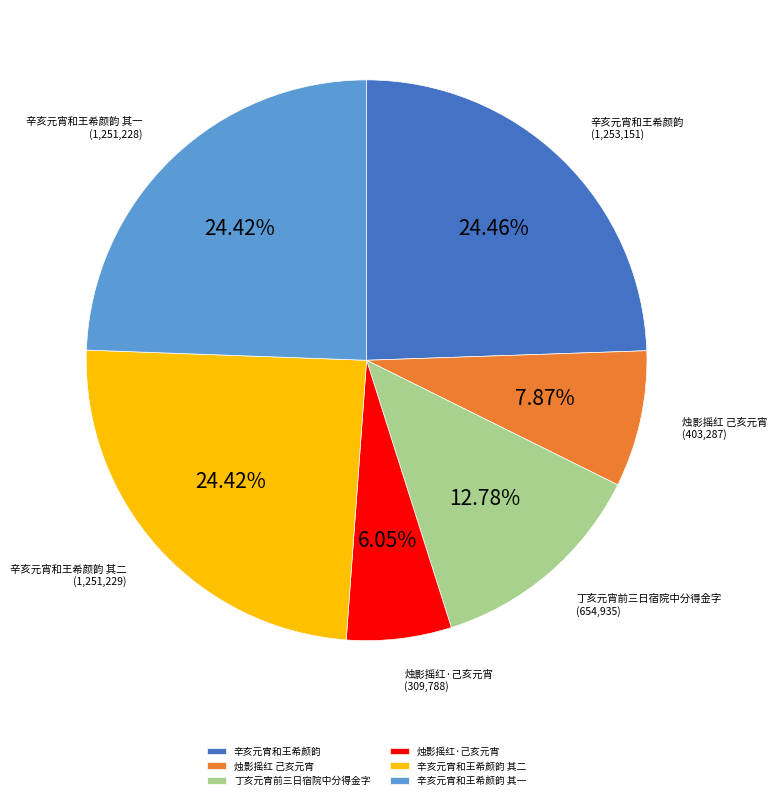

The 烛影摇红·己亥元宵 slice represents 1% of the pie. True or false?

False